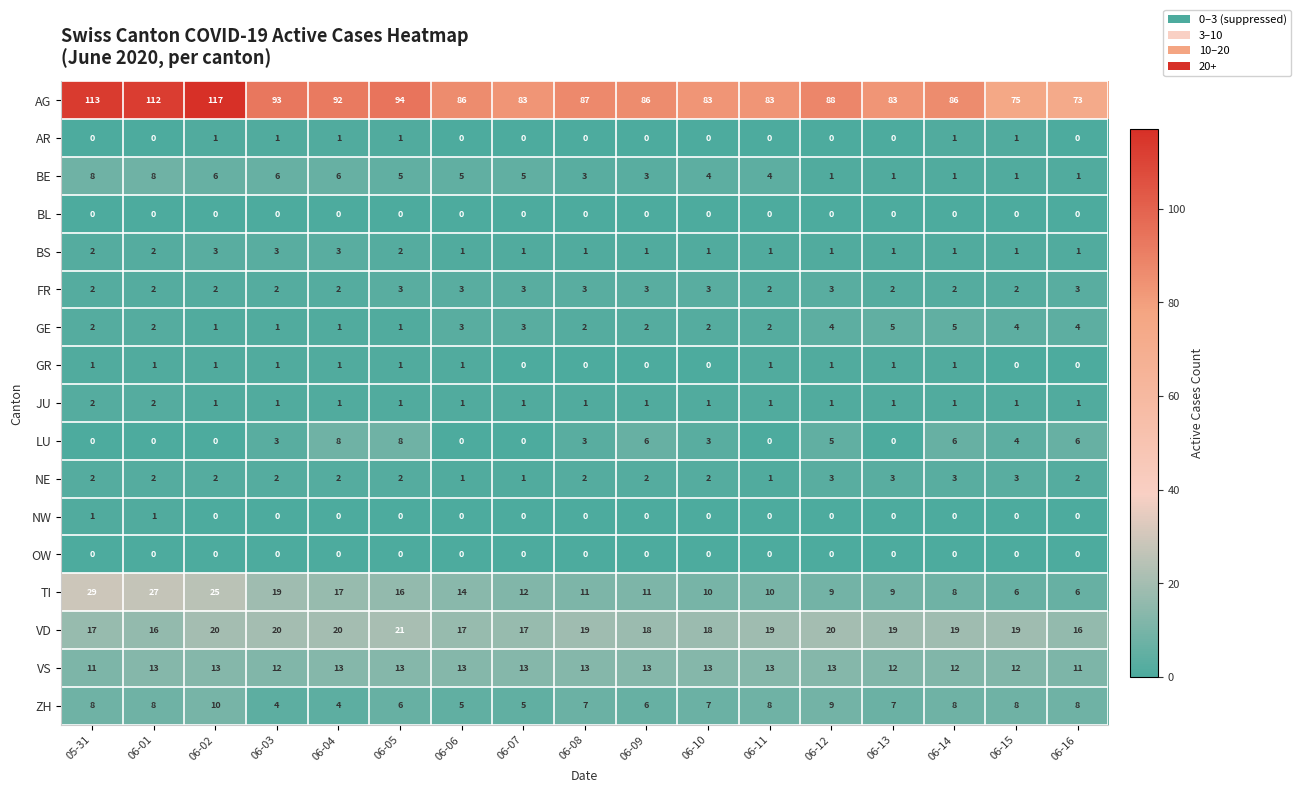

The value of VS at 06-02 is 13. True or false?

True